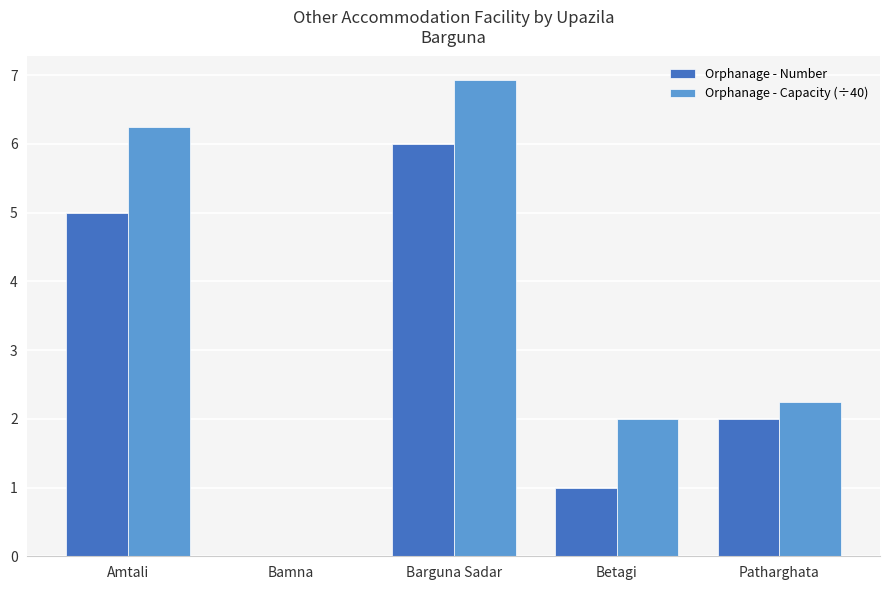

Are the bars horizontal?

No